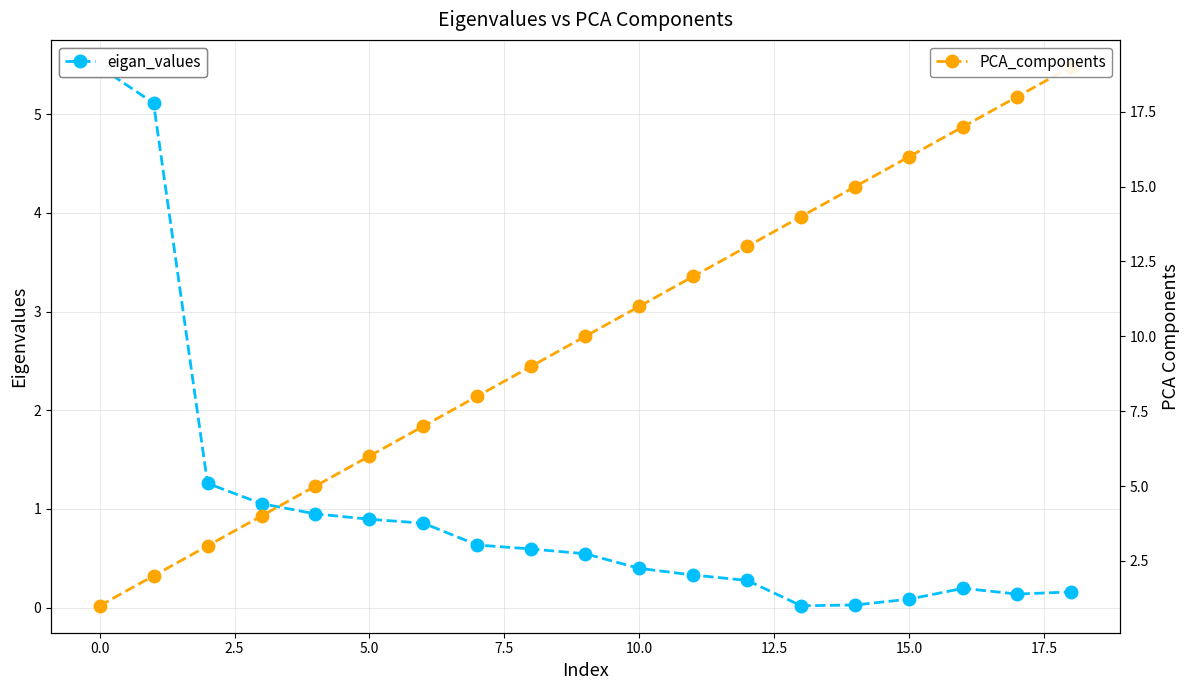

How many distinct data groups are displayed?

2